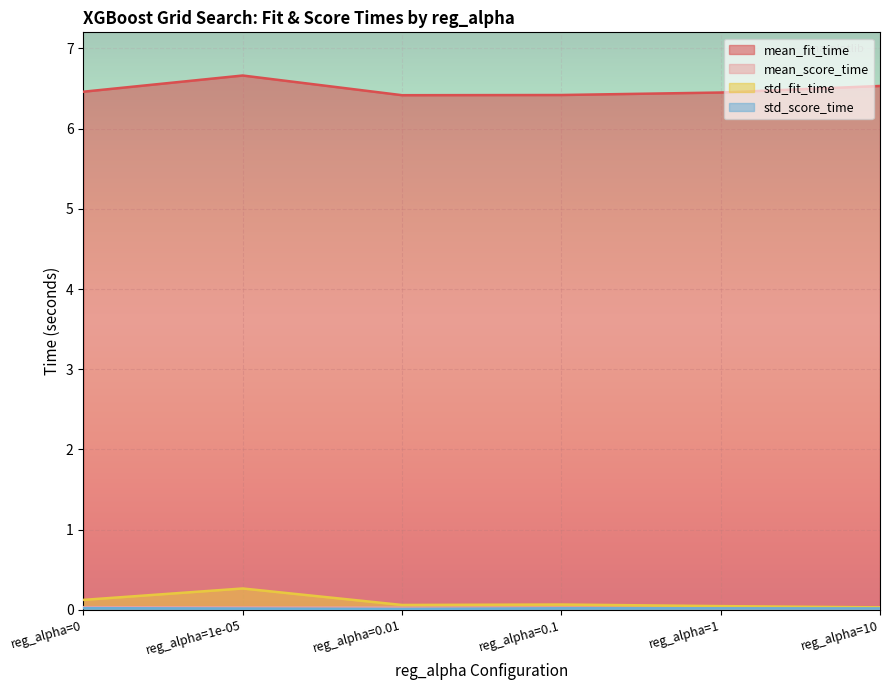

What is the label of the 1st point from the left?

reg_alpha=0